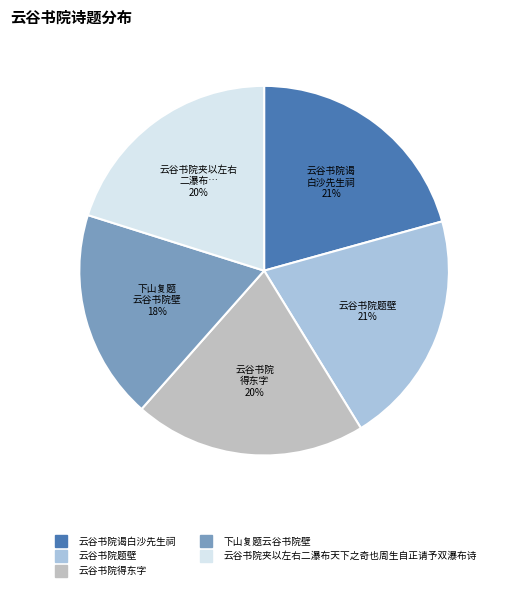

What percentage is the 下山复题云谷书院壁 slice, to the nearest percent?

18%